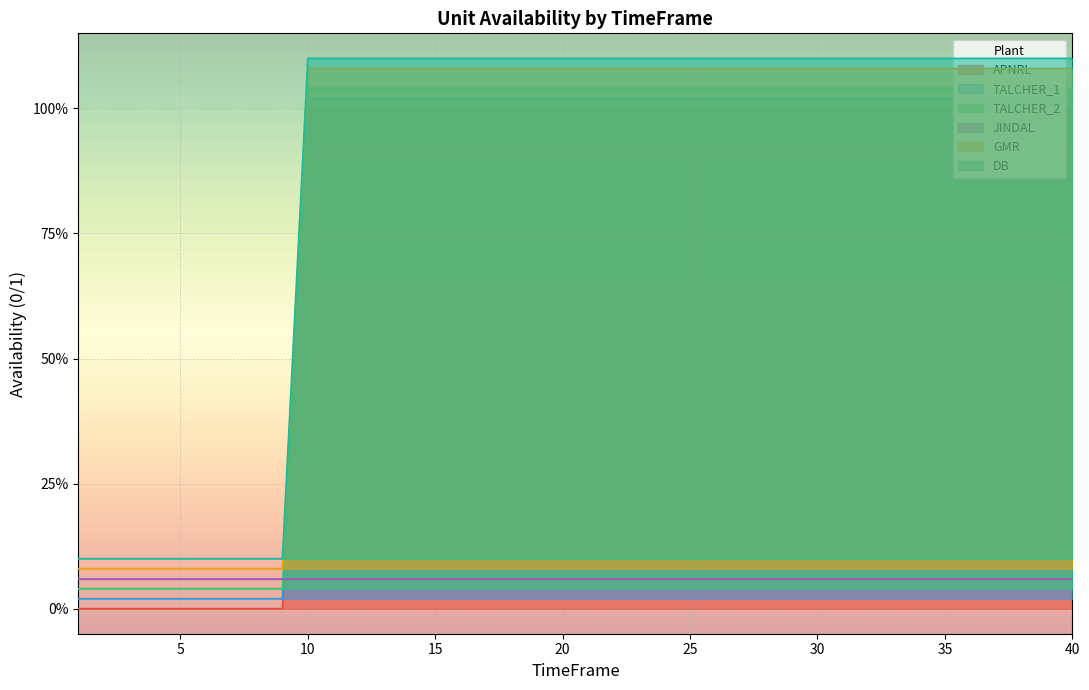

The value of TALCHER_2 at 26 is 0.7. True or false?

False